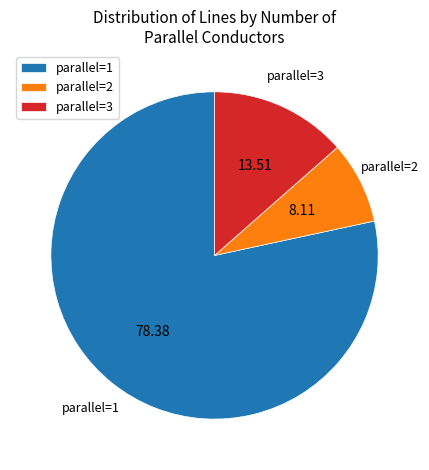

How many slices are in this pie chart?

3